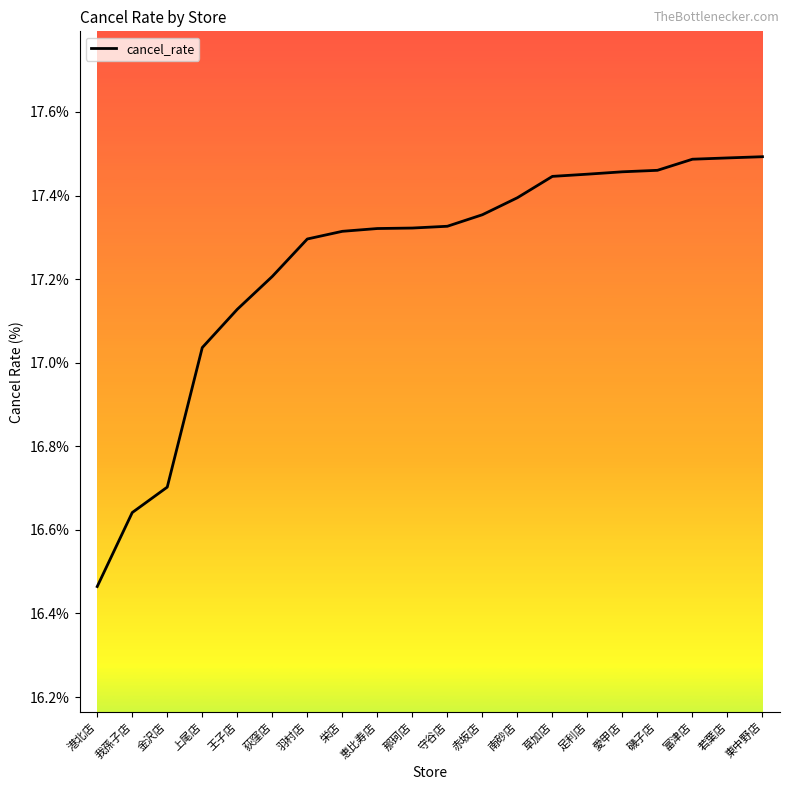

What is the sum of the values at 金沢店 and 港北店?

33.2